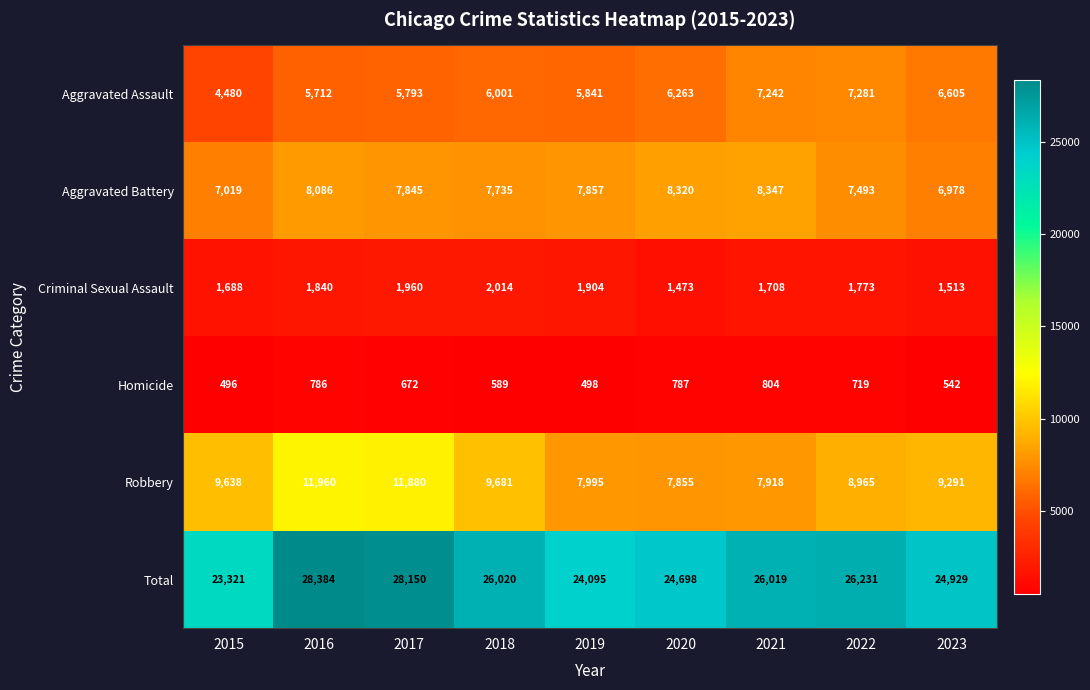

Which series has the largest total across all categories?

Total